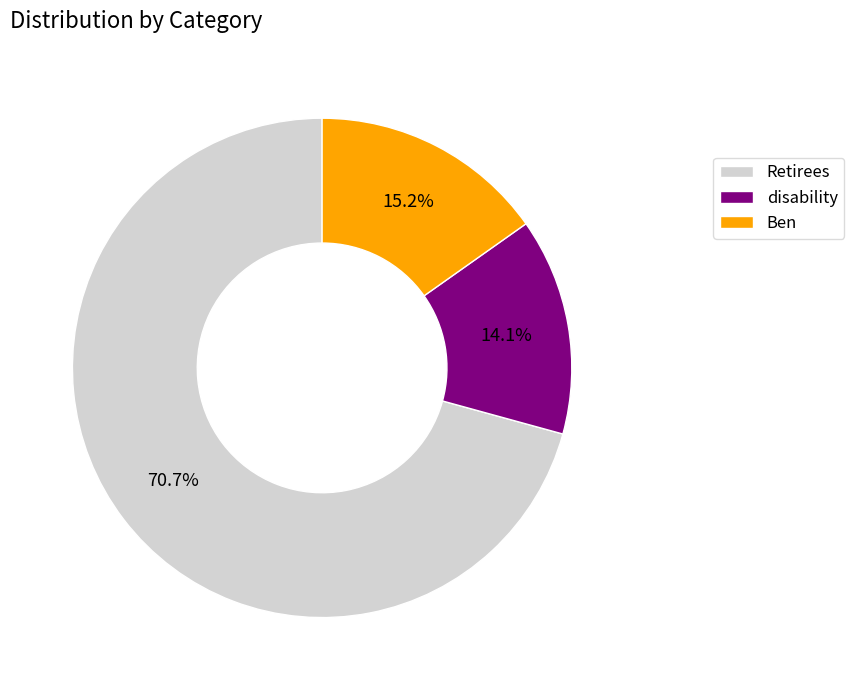

To the nearest percent, what is the difference between the Ben and Retirees slice percentages?

56%